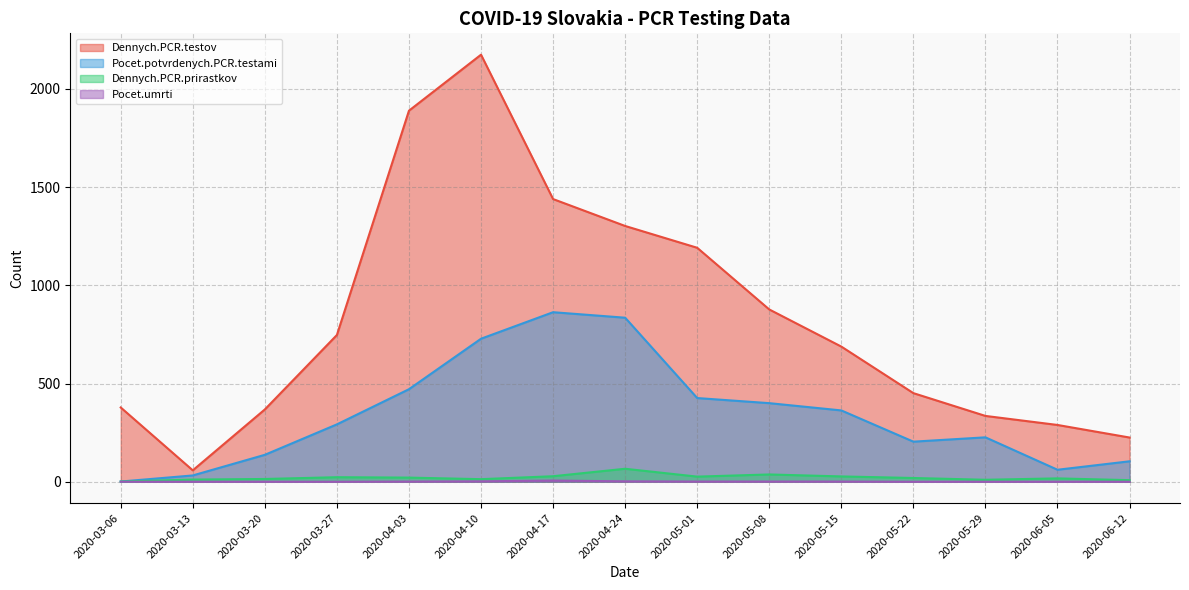

What are all the series names shown in the legend?

Dennych.PCR.testov, Pocet.potvrdenych.PCR.testami, Dennych.PCR.prirastkov, Pocet.umrti